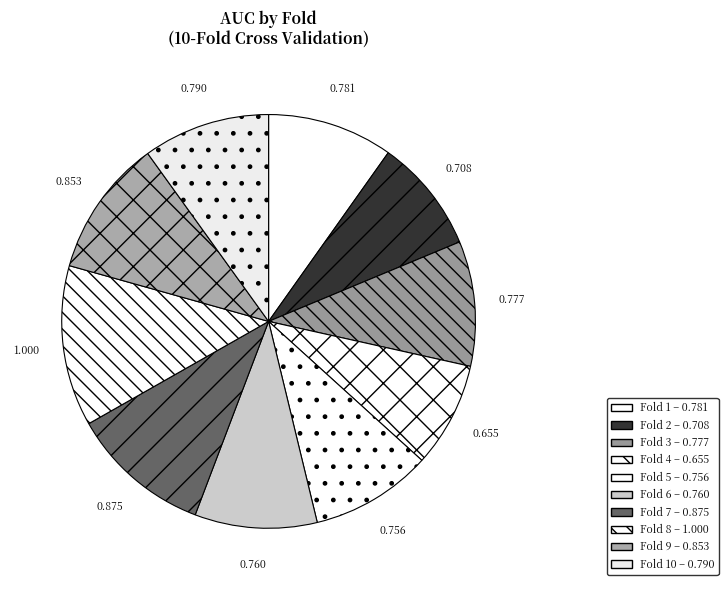

To the nearest percent, what is the difference between the largest and smallest slice percentages?

4%